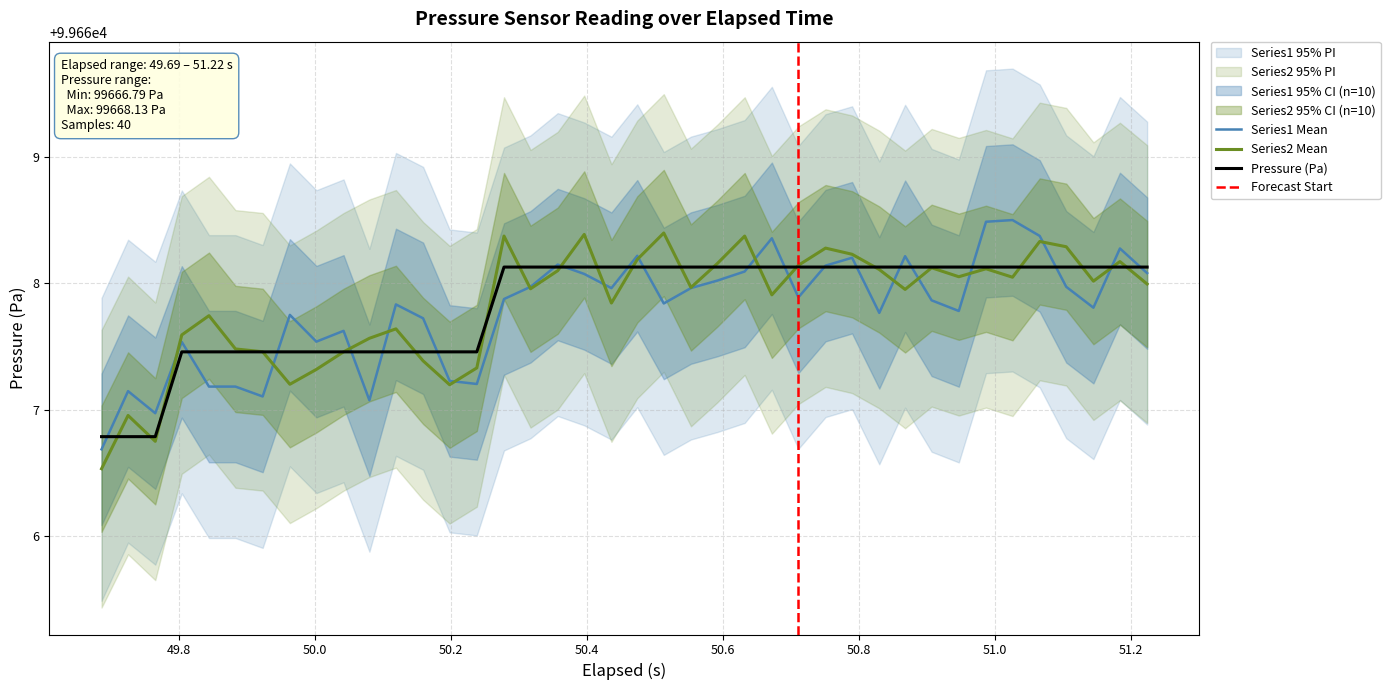

Reading right to left, extract all data points from this chart.

99668.1	99668.1	99668.1	99668.1	99668.1	99668.1	99668.1	99668.1	99668.1	99668.1	99668.1	99668.1	99668.1	99668.1	99668.1	99668.1	99668.1	99668.1	99668.1	99668.1	99668.1	99668.1	99668.1	99668.1	99668.1	99667.5	99667.5	99667.5	99667.5	99667.5	99667.5	99667.5	99667.5	99667.5	99667.5	99667.5	99667.5	99666.8	99666.8	99666.8